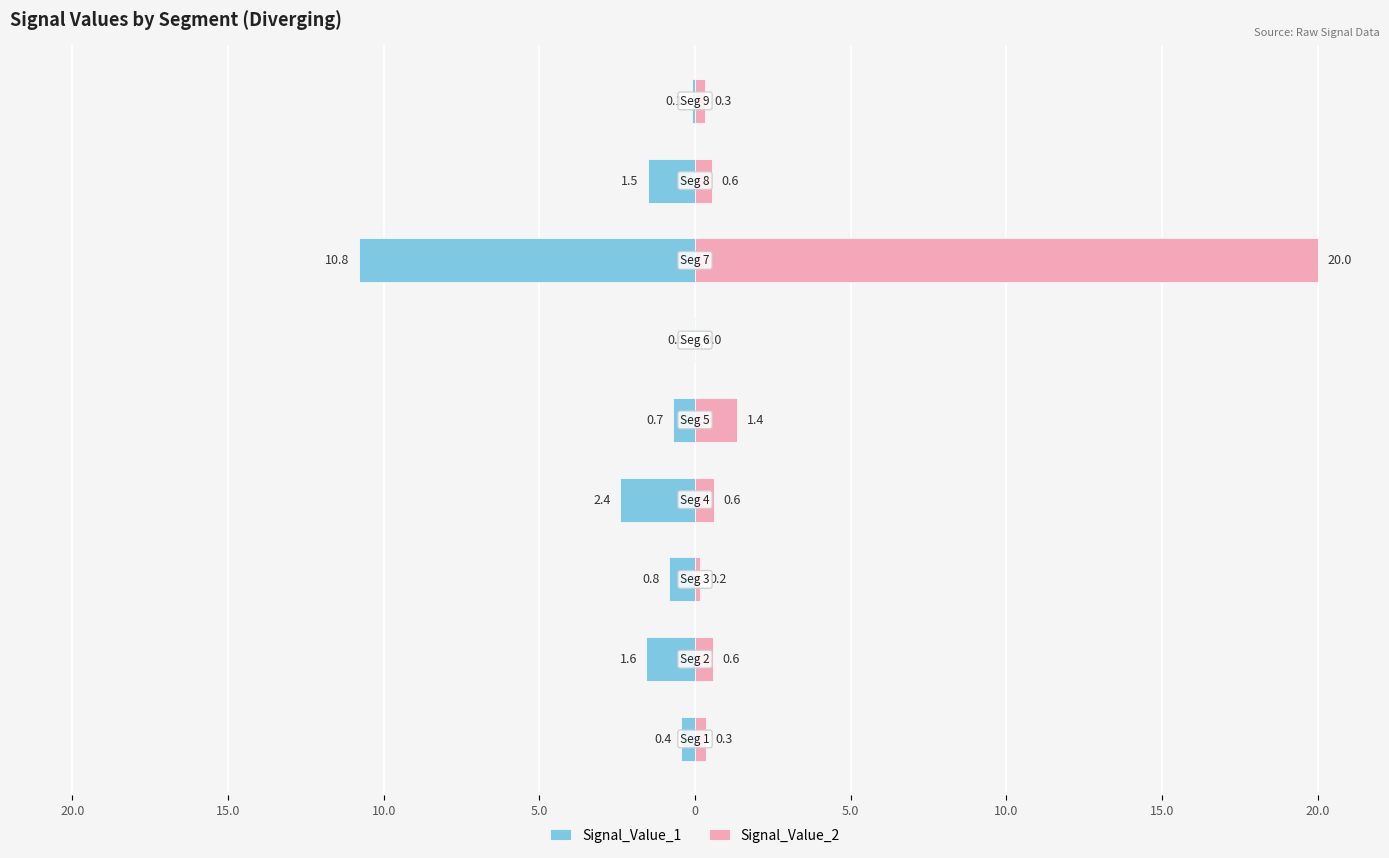

Rank the series by their maximum value, from highest to lowest.

Signal_Value_2, Signal_Value_1